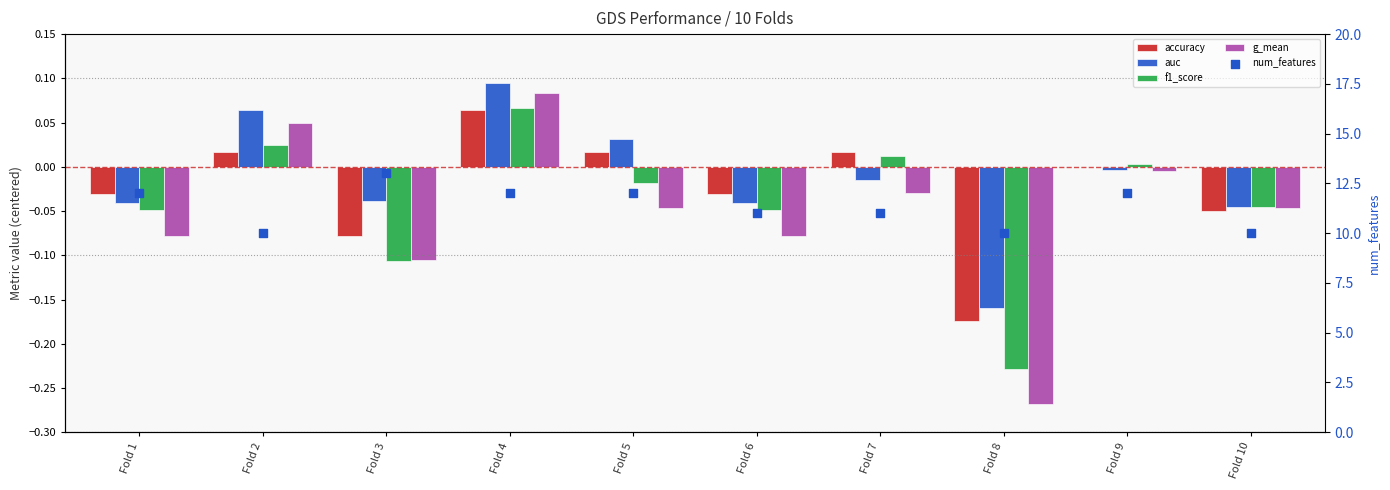

At which category is the sum across all series the highest?

Fold 3